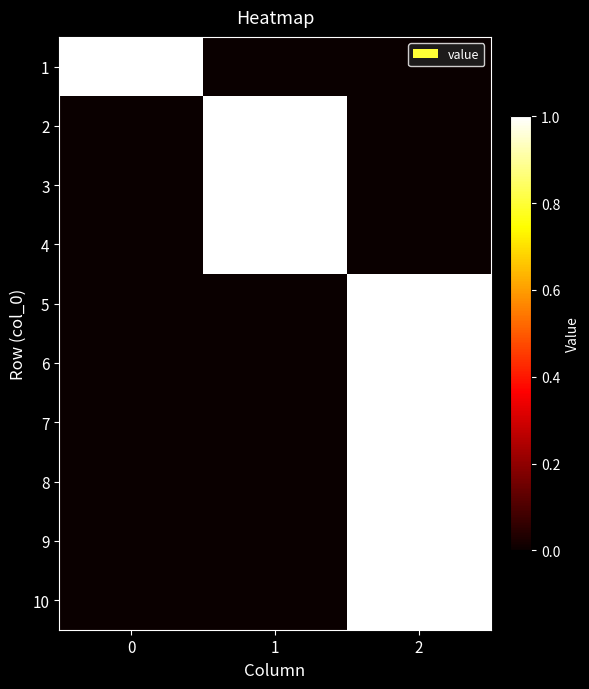

Count the number of data series in this chart.

10